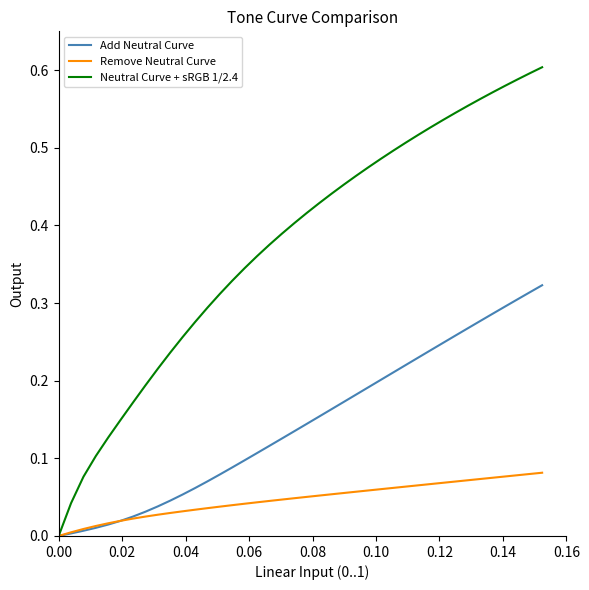

Which series has the widest spread of values?

Neutral Curve + sRGB 1/2.4